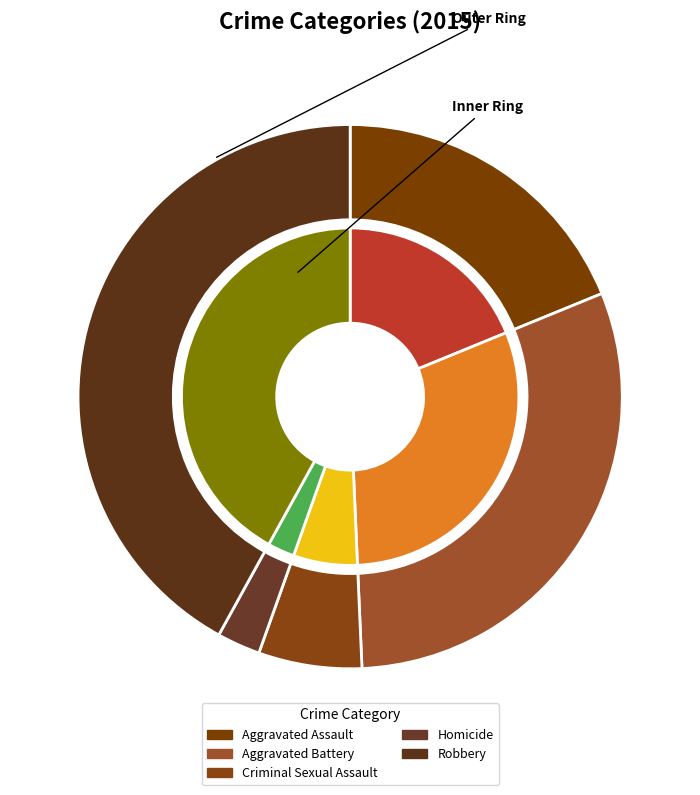

Rank the categories by value from lowest to highest.

Homicide, Criminal Sexual Assault, Aggravated Assault, Aggravated Battery, Robbery